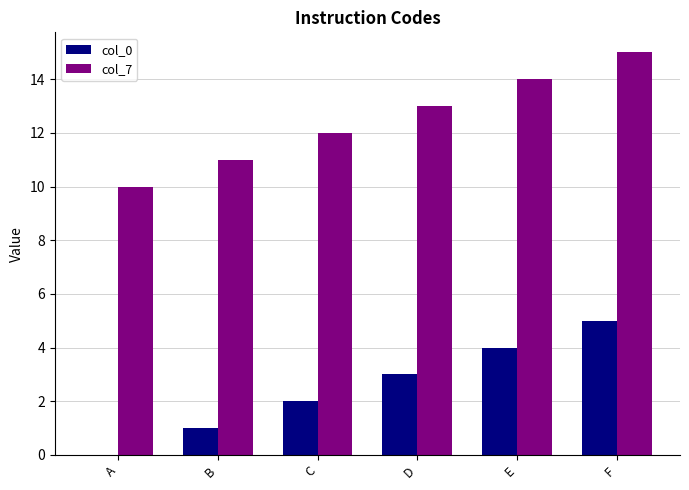

What is the sum of the col_7 values at A and E?

24